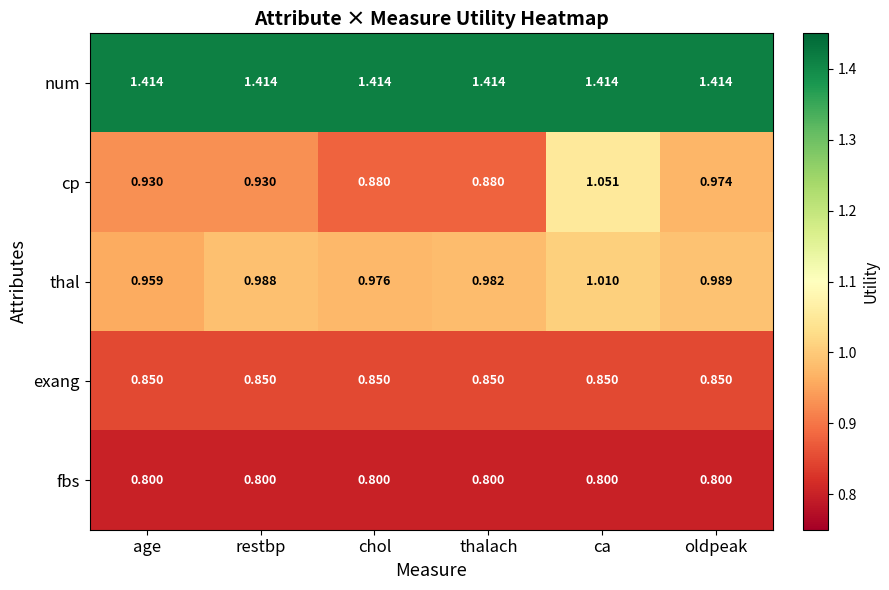

Rank the series by their maximum value, from highest to lowest.

num, cp, thal, exang, fbs